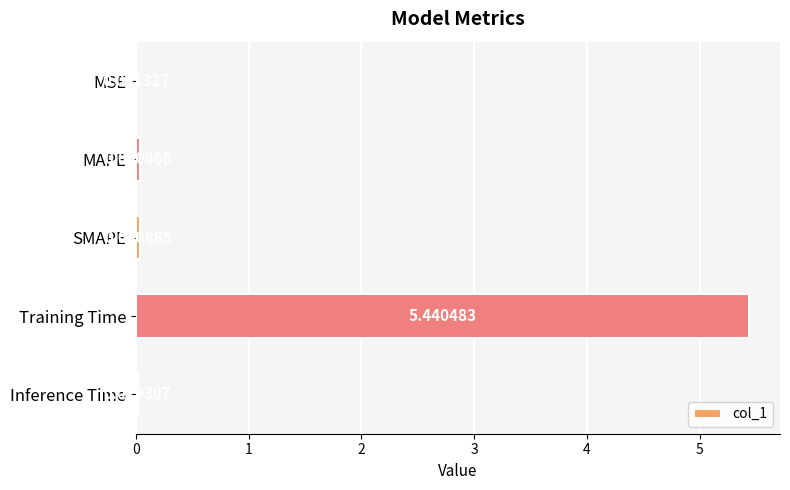

At which category does the chart reach its peak across all series?

Training Time